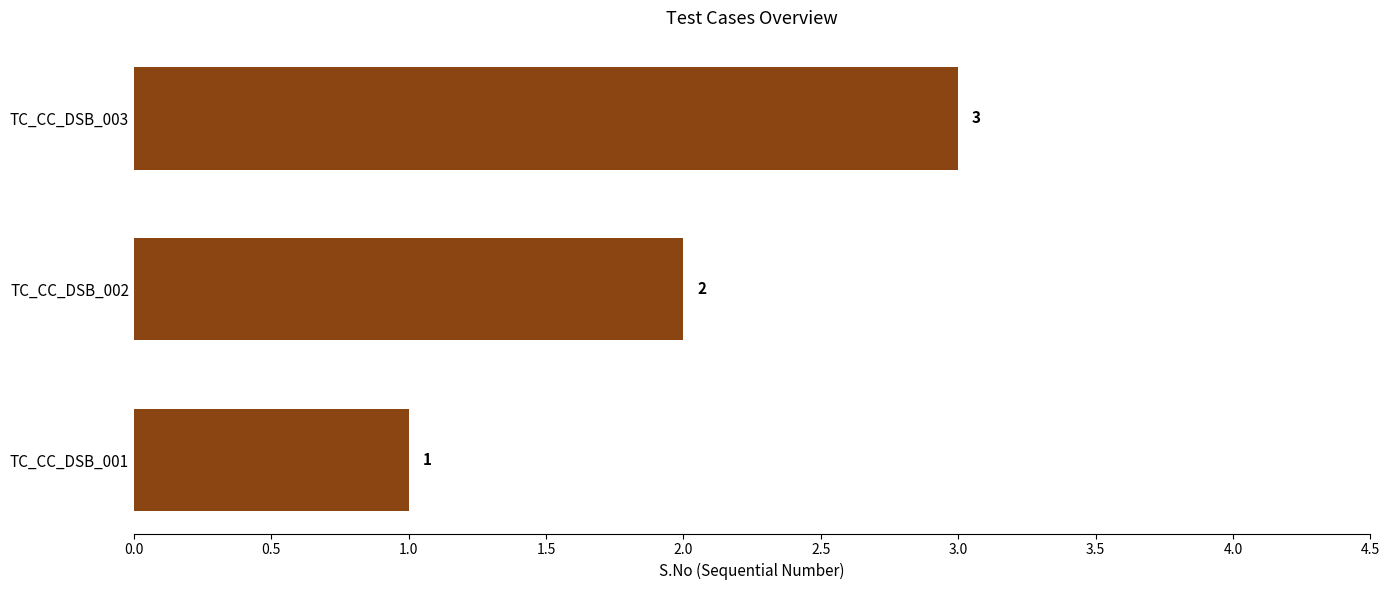

What is the sum of all values?

6